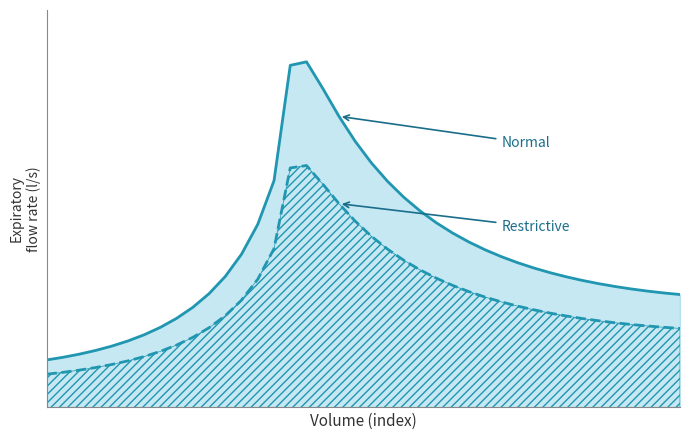

How many series are shown in this chart?

2